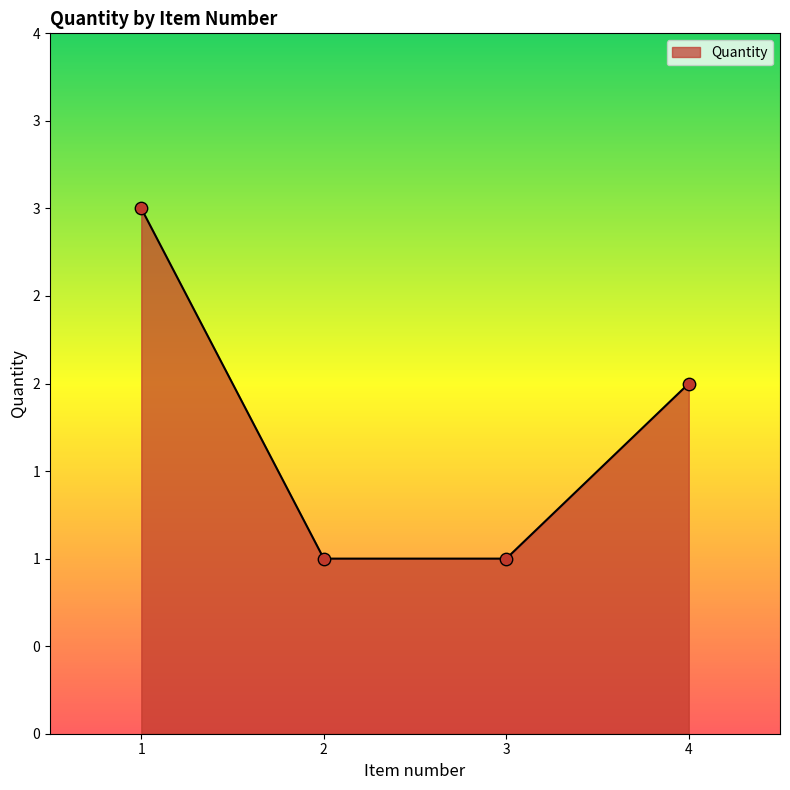

What is the change in value from 2 to 4?

+1